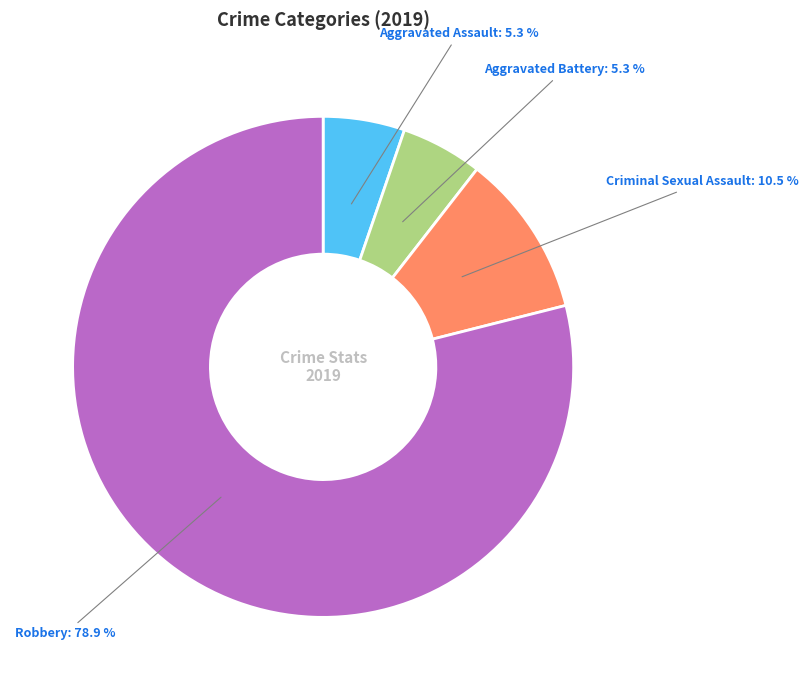

Is there any slice that represents more than half of the pie?

Yes